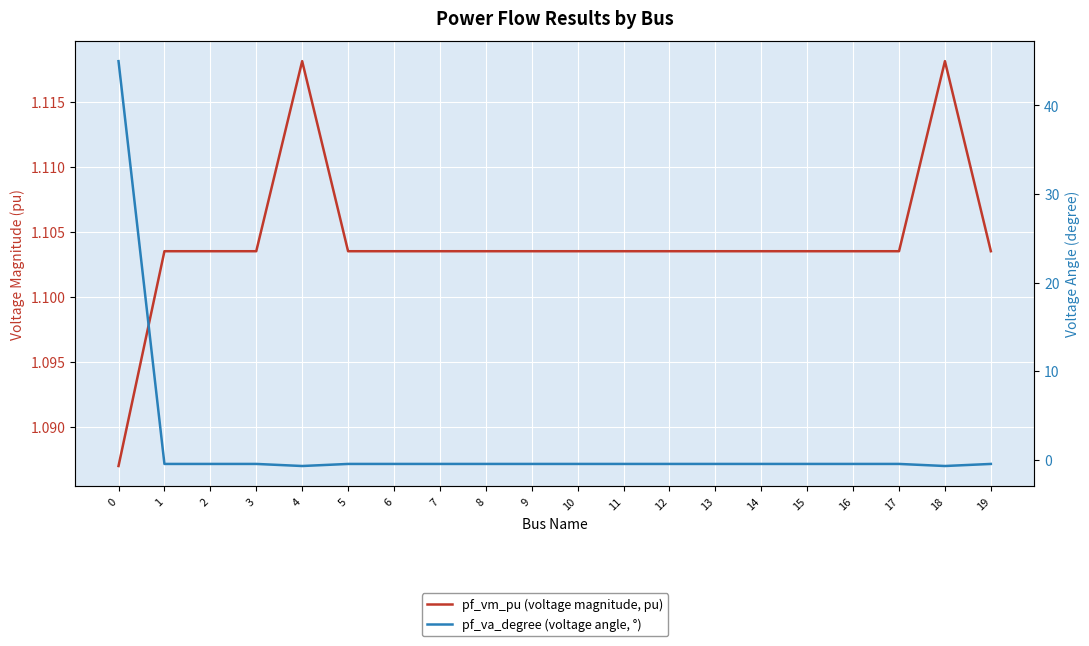

At how many categories does at least one series exceed 20?

1